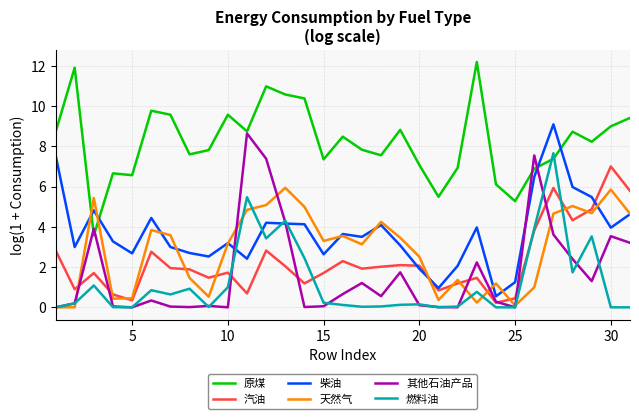

Which series has the largest total across all categories?

原煤